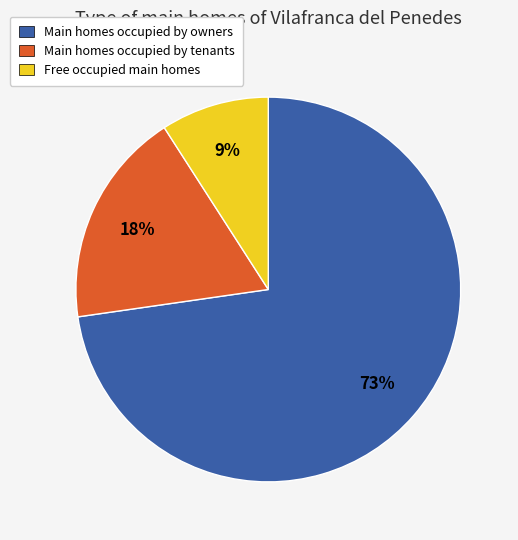

To the nearest percent, what is the combined percentage of Main homes occupied by tenants and Main homes occupied by owners?

91%